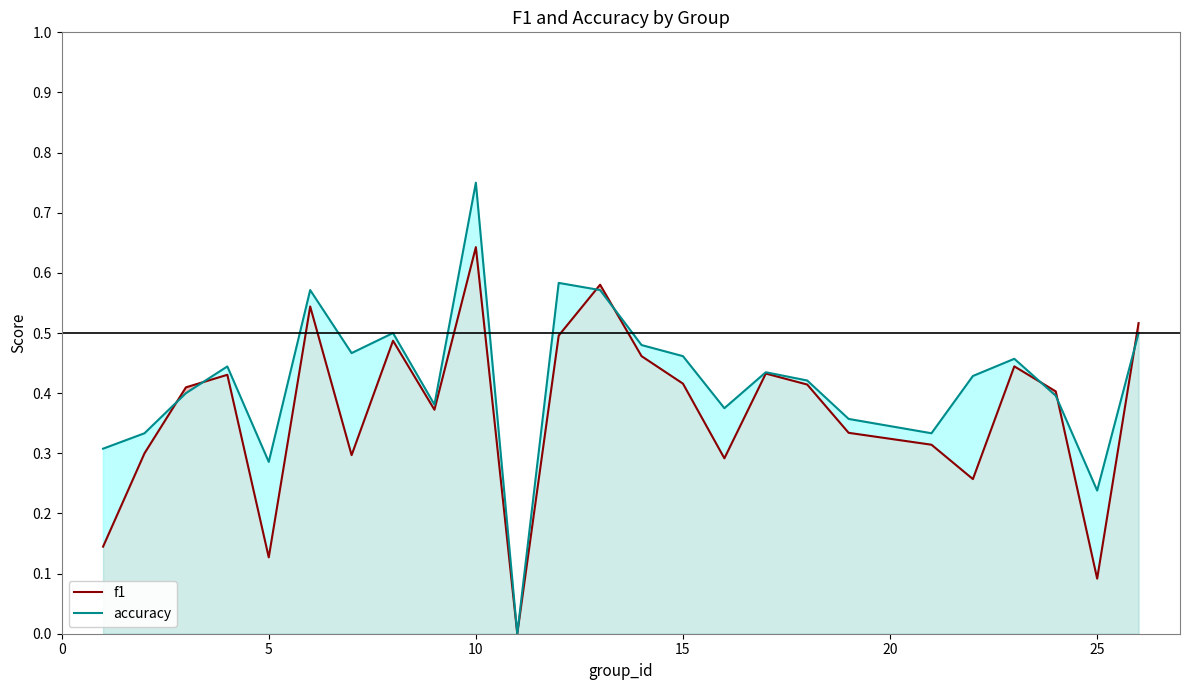

What is the difference between the second highest and second lowest values in the accuracy series?

0.3